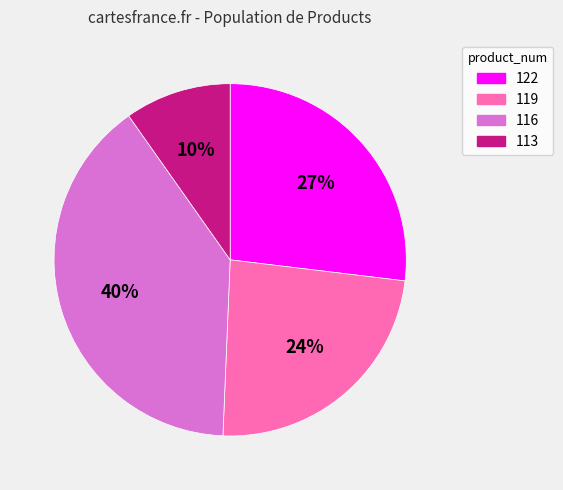

Count the number of slices in the pie.

4